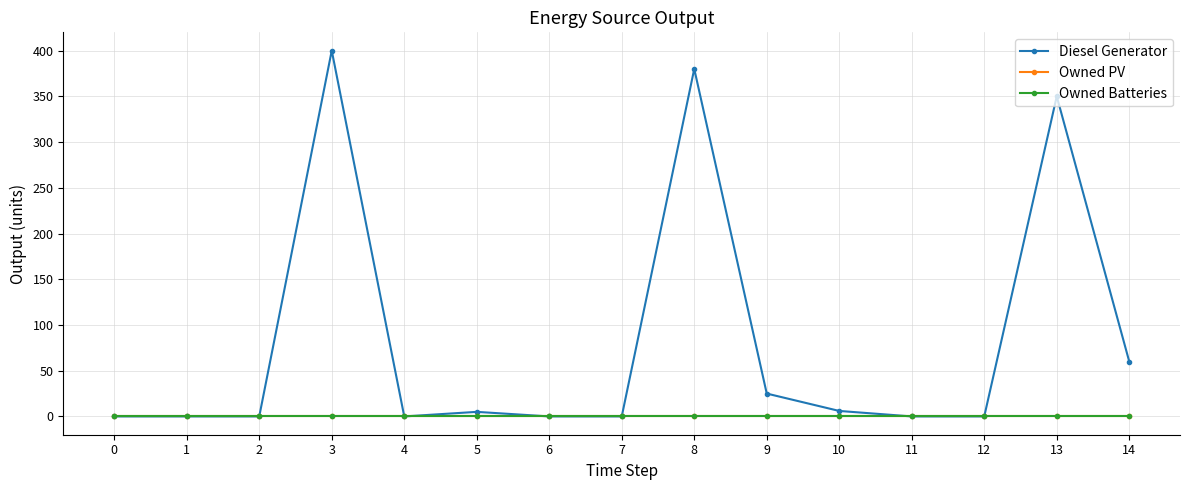

What is the difference between the highest and lowest values at 9?

25